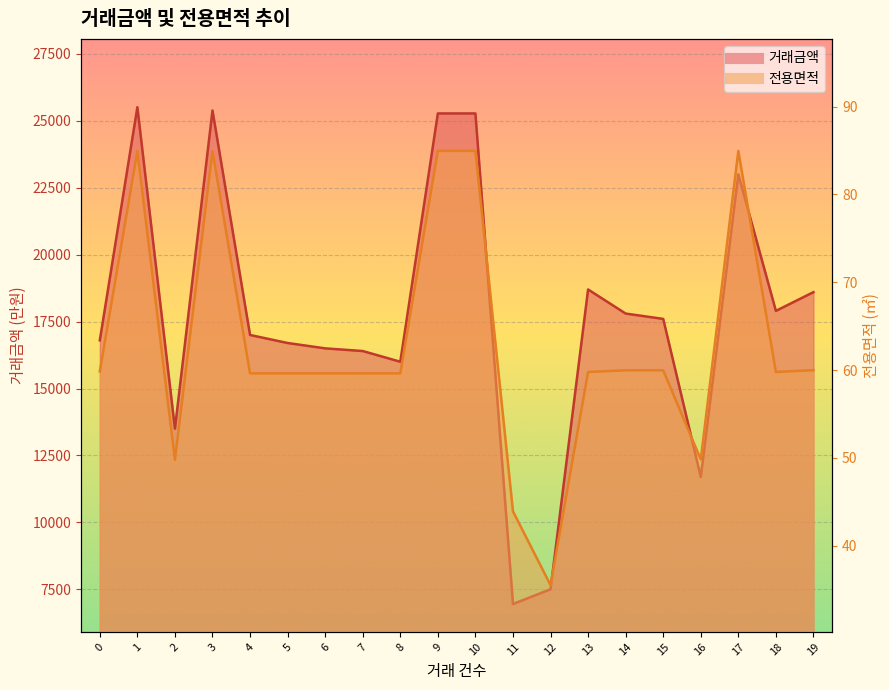

What is the minimum value shown in the chart?

35.5